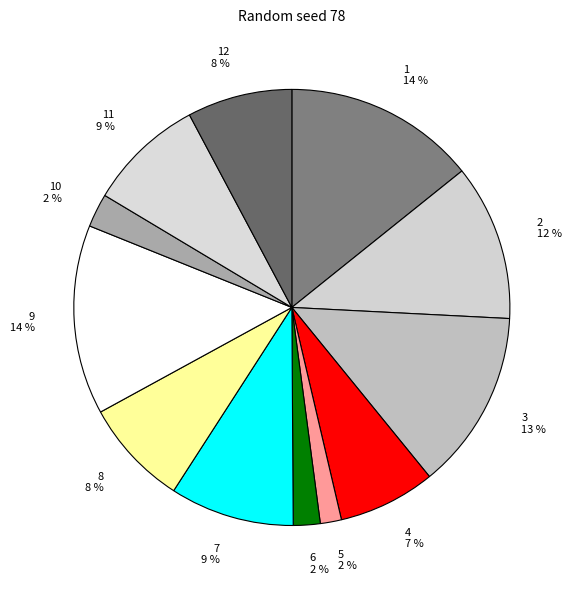

Is 4 the majority of the pie?

No